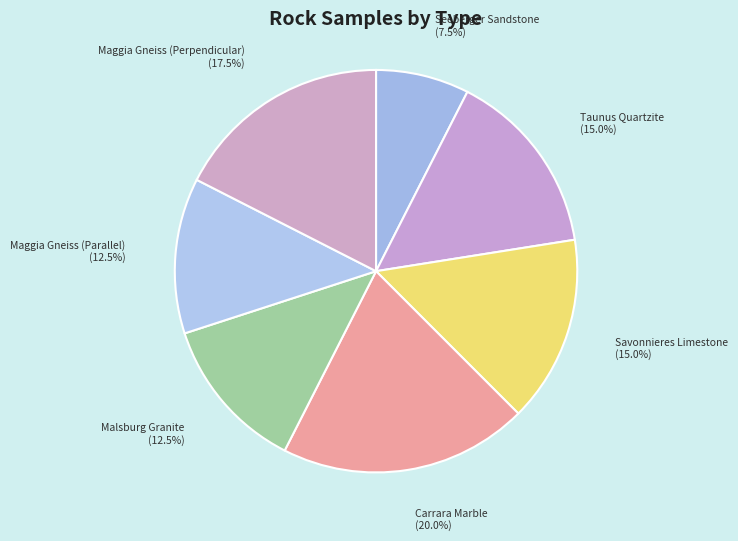

Which category has the biggest portion of the pie?

Carrara Marble